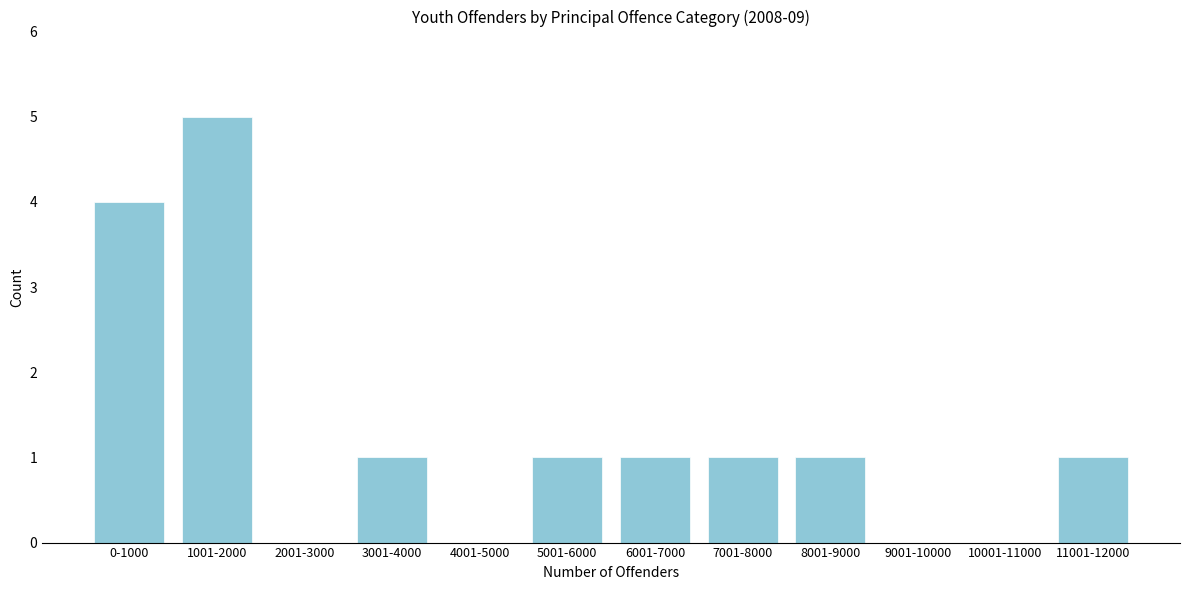

Reading right to left, extract all data points from this chart.

11001-12000=1	10001-11000=0	9001-10000=0	8001-9000=1	7001-8000=1	6001-7000=1	5001-6000=1	4001-5000=0	3001-4000=1	2001-3000=0	1001-2000=5	0-1000=4